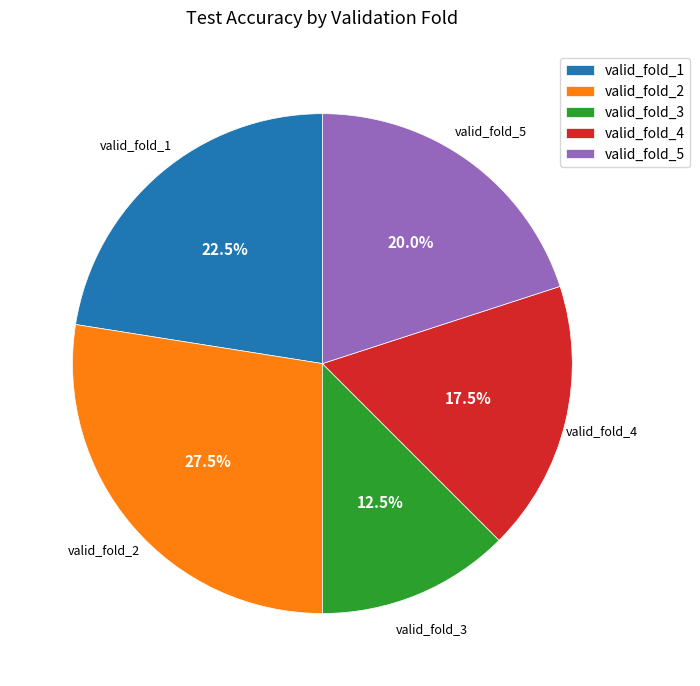

Combined, do valid_fold_2 and valid_fold_3 account for over 50%?

No